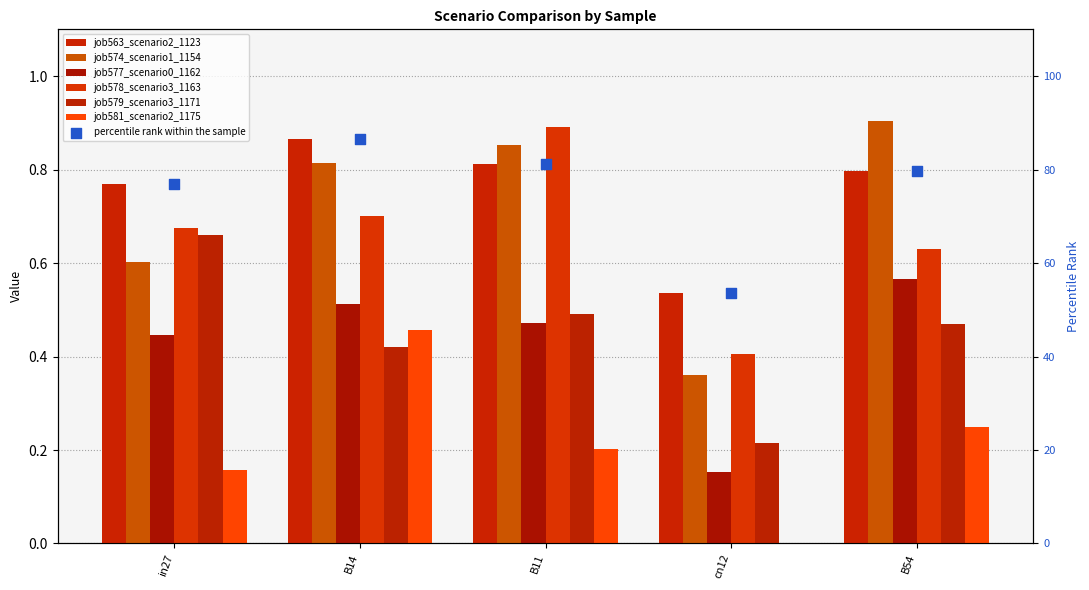

Which series reaches the minimum Y coordinate?

job581_scenario2_1175